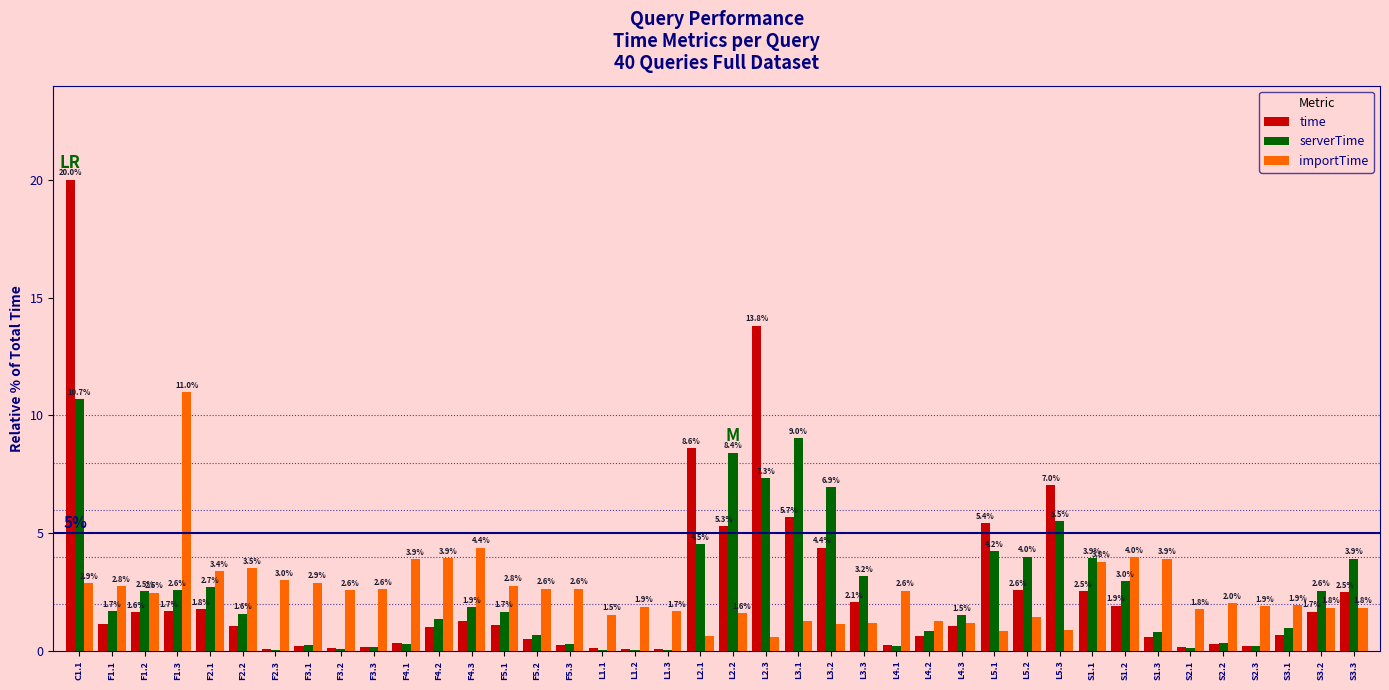

What is the sum of the serverTime values at L2.2 and L1.3?

8.4